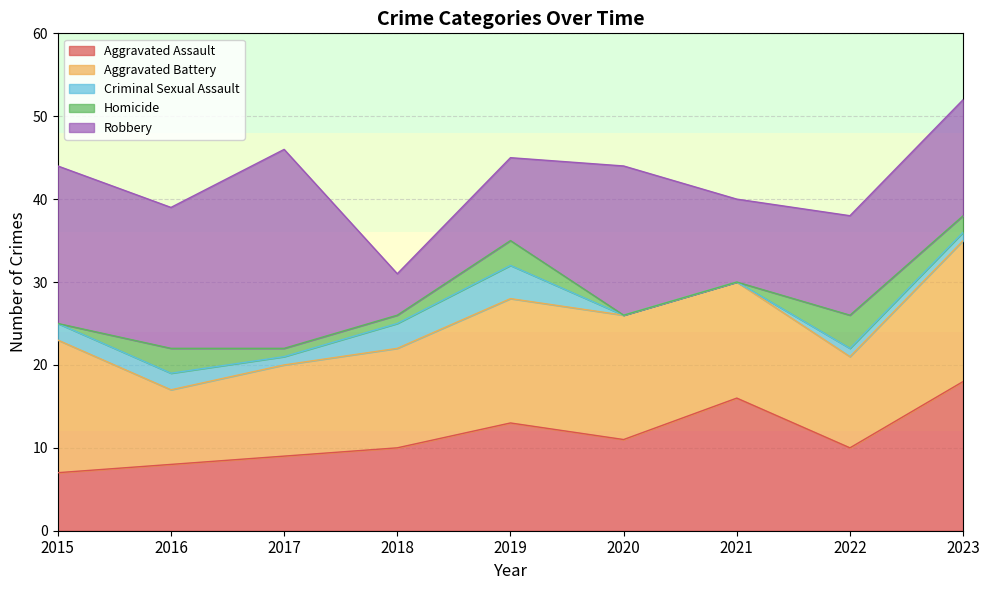

Which series has the largest range (max minus min)?

Robbery